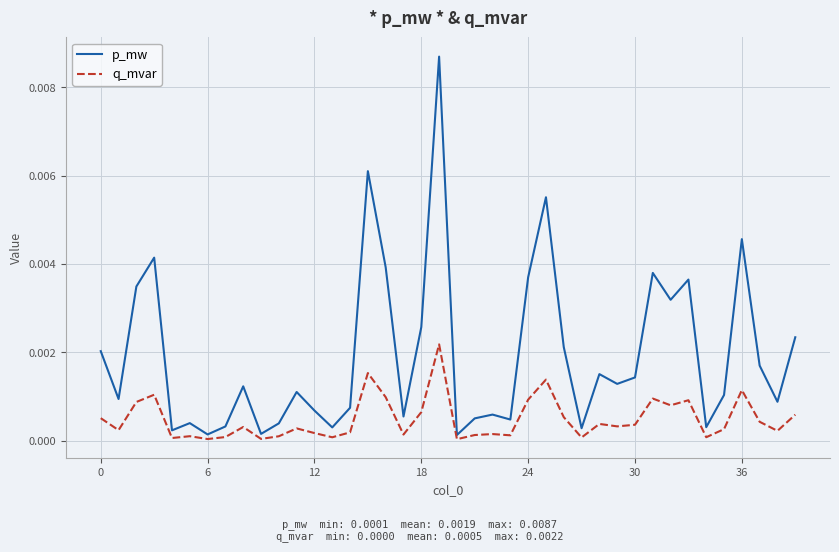

Does the chart display data point markers on the line(s)?

No